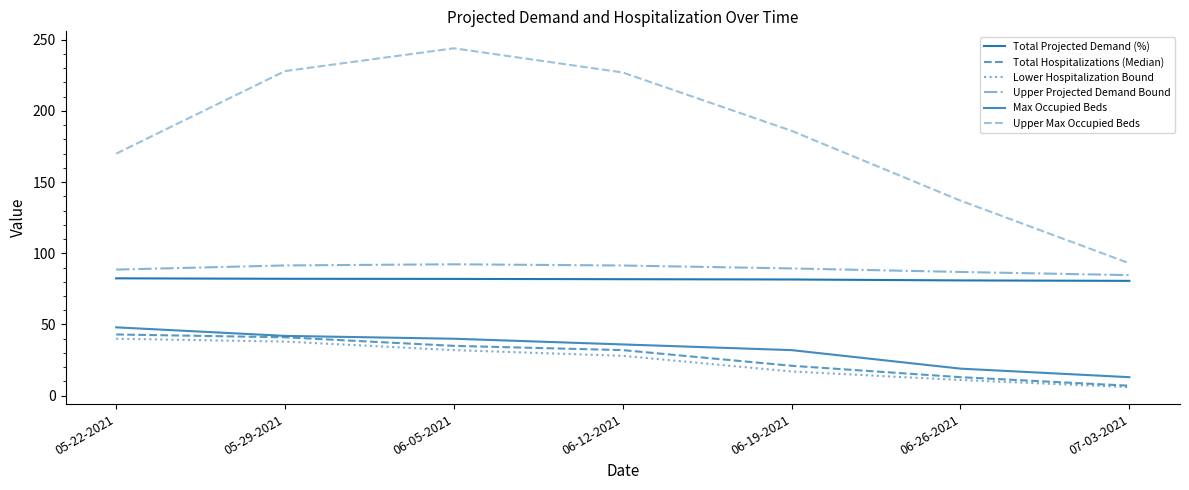

Which series has the widest spread of values?

Upper Max Occupied Beds